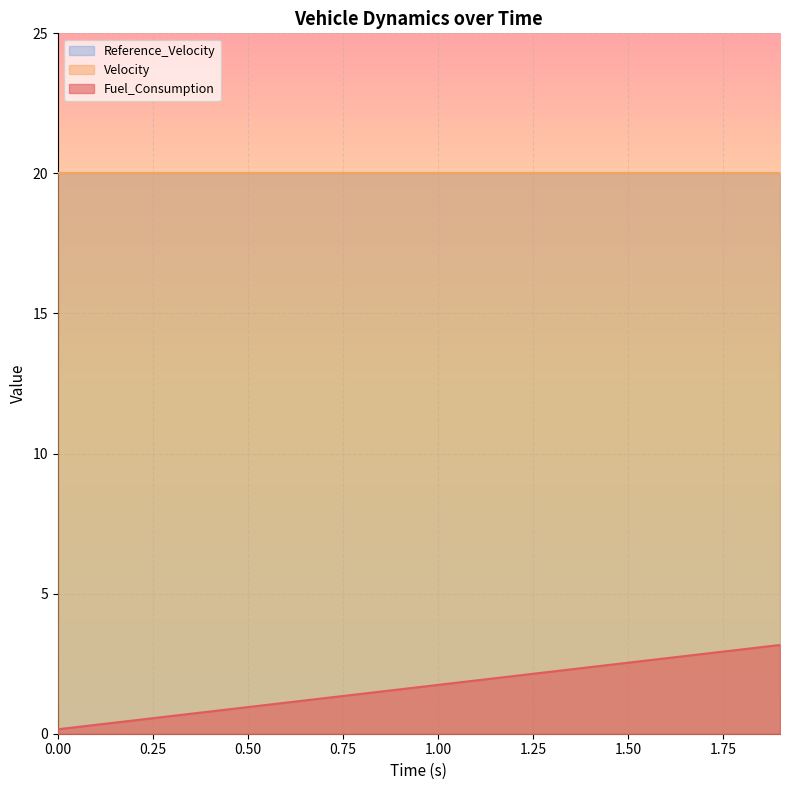

What is the label of the 11th point from the right?

0.9